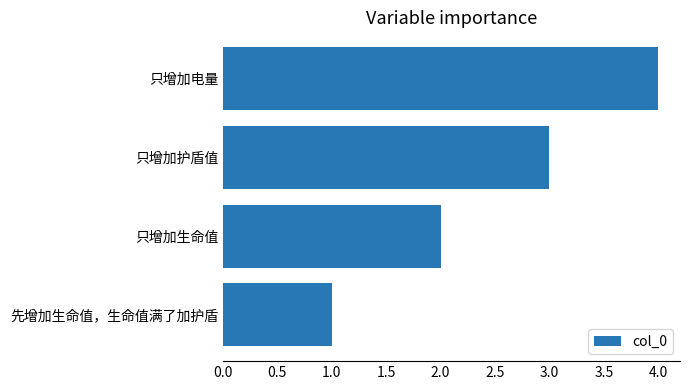

What is the ratio of the value at 只增加电量 to the value at 只增加生命值?

2.0